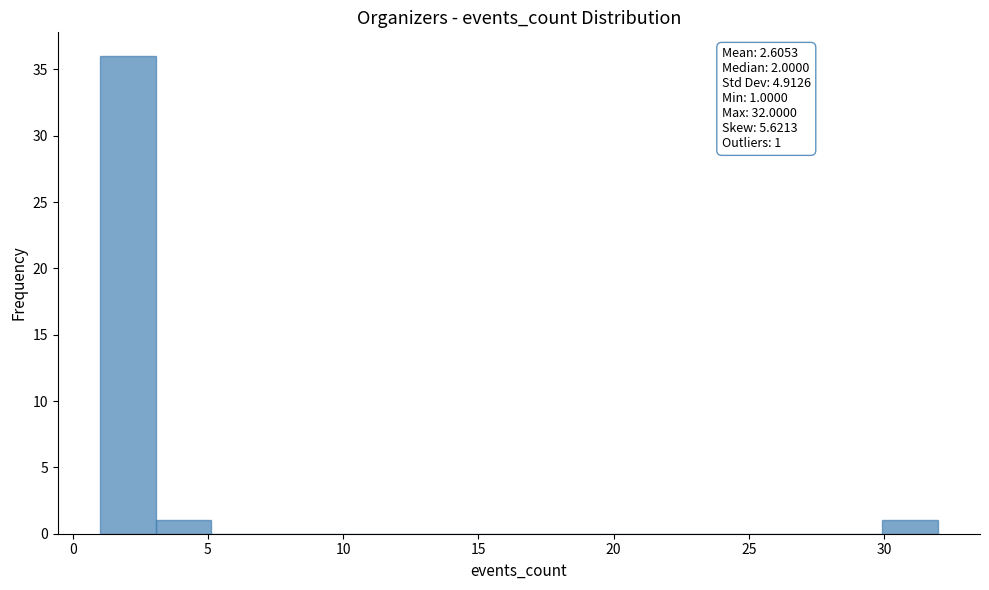

Which range on the x-axis has the tallest bar?

1.0 to 3.0